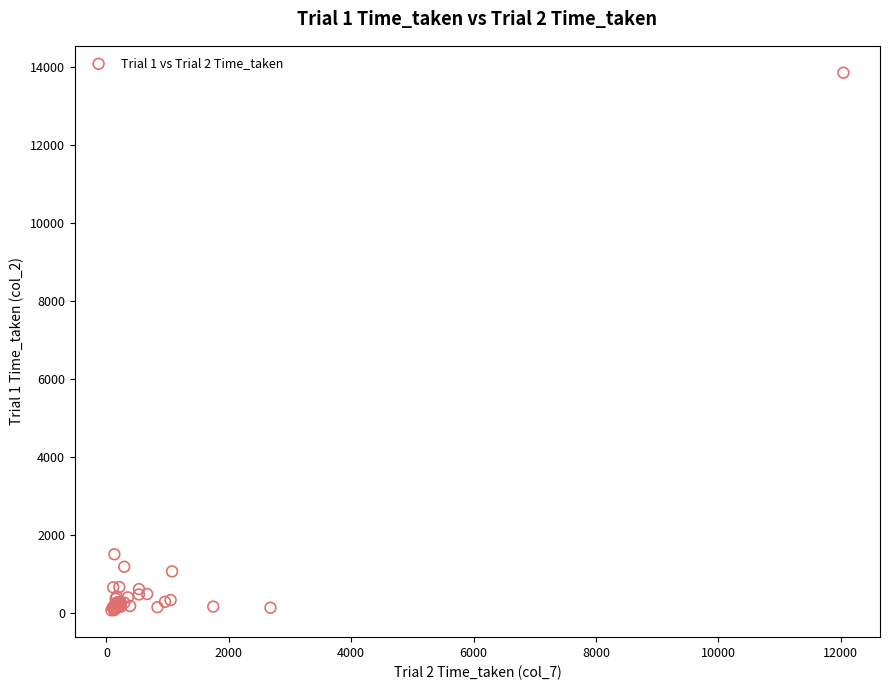

What Y value in the scatter plot is closest to 6963?

1508